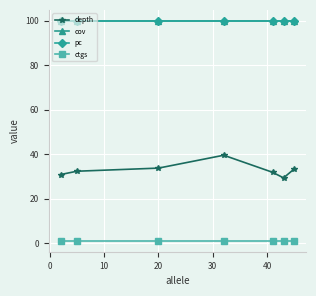

Reading left to right, list all the values displayed in this chart.

depth: 30.8	32.3	33.7	39.5	31.8	29.3	33.4
cov: 100.0	100.0	100.0	100.0	100.0	100.0	100.0
pc: 100.0	100.0	100.0	100.0	100.0	100.0	100.0
ctgs: 1.0	1.0	1.0	1.0	1.0	1.0	1.0